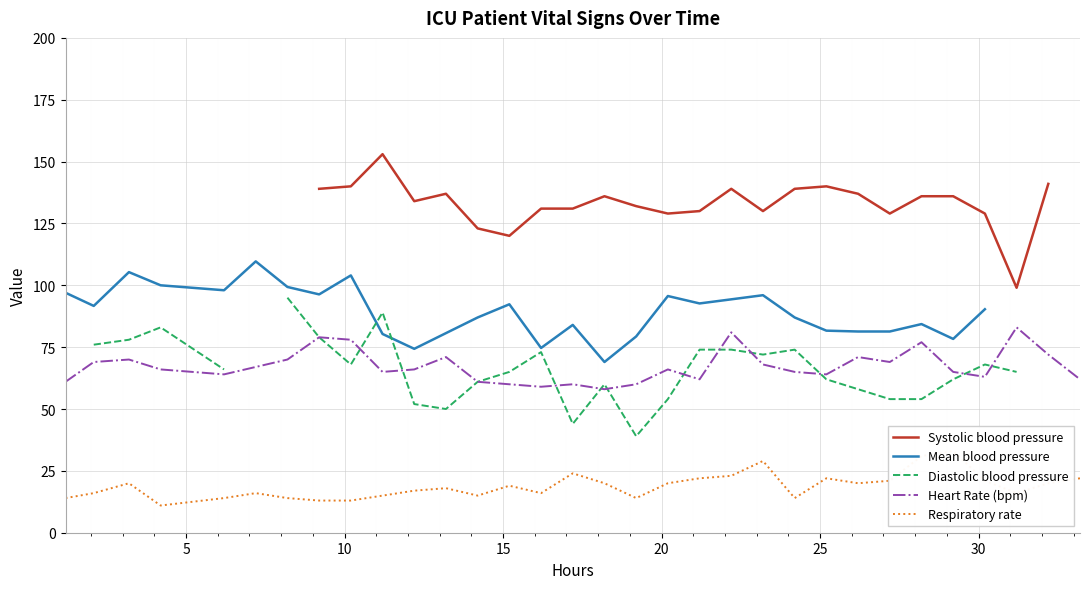

How many lines are shown in the chart?

5